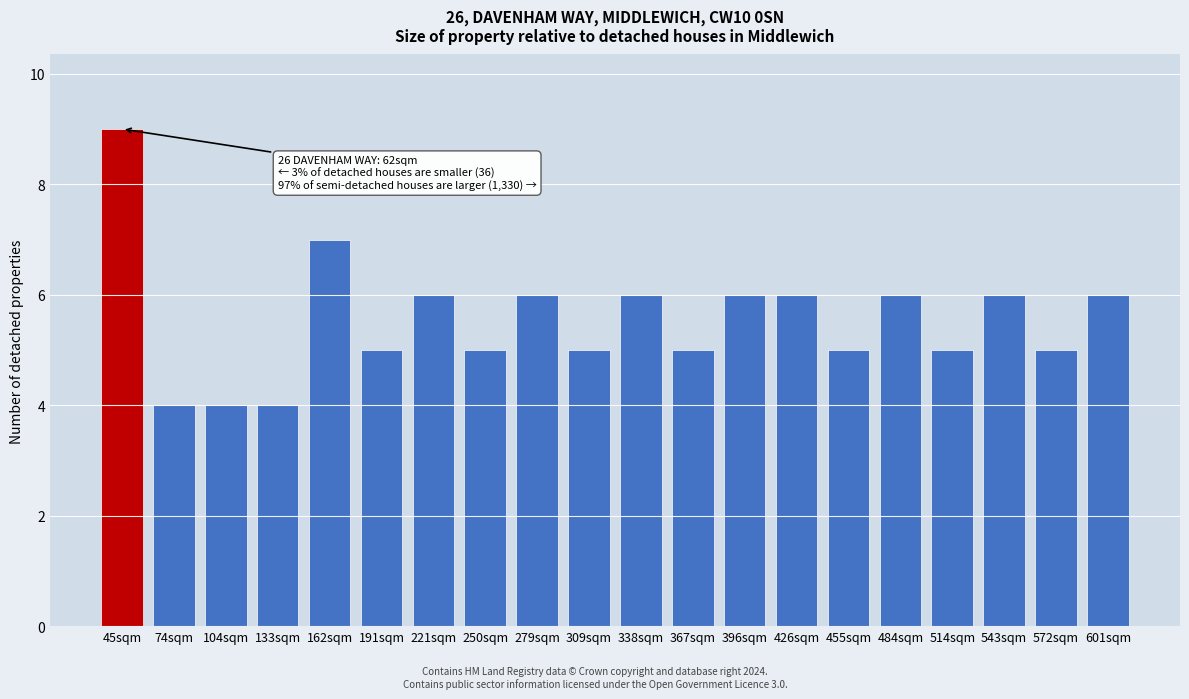

Reading left to right, extract all data points from this chart.

9	4	4	4	7	5	6	5	6	5	6	5	6	6	5	6	5	6	5	6